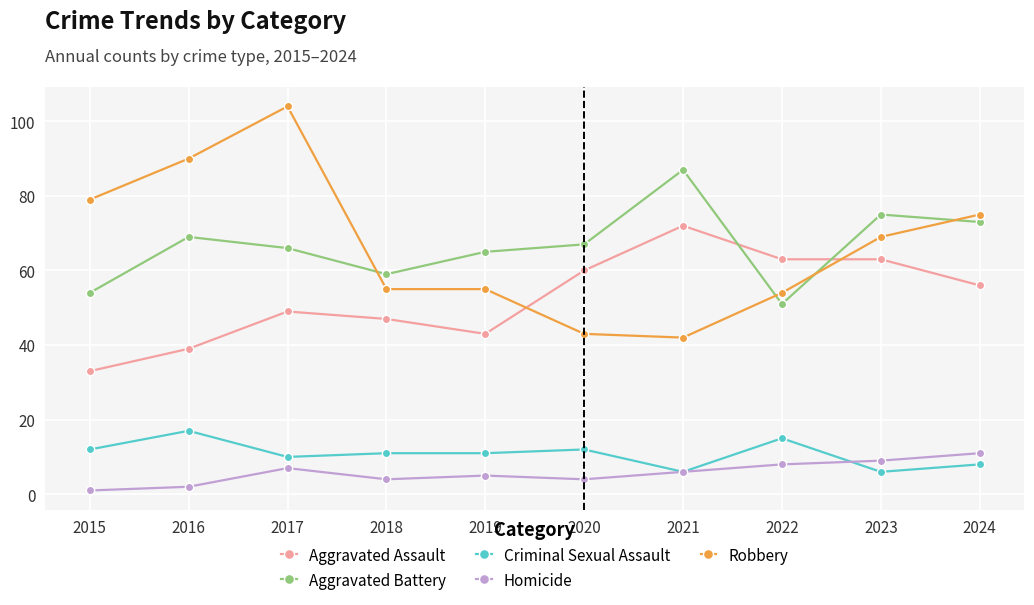

What is the minimum value shown in the chart?

1